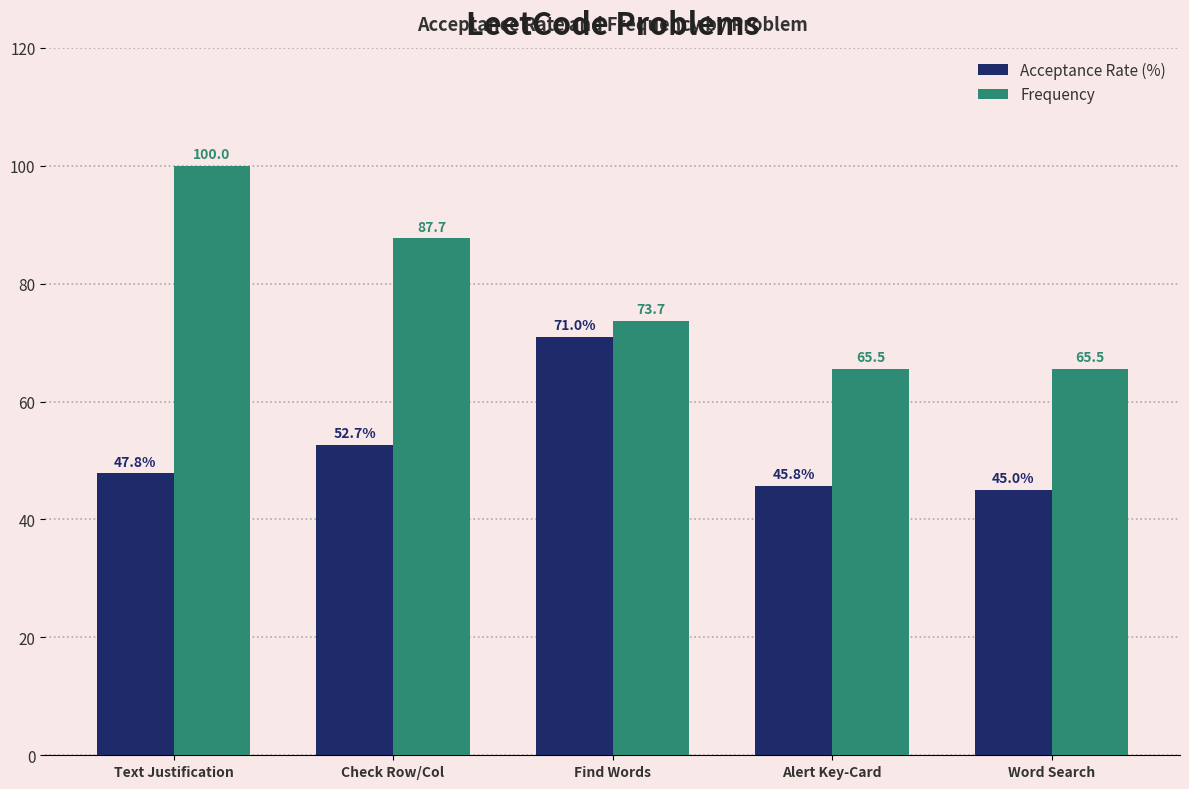

How many distinct data groups are displayed?

2